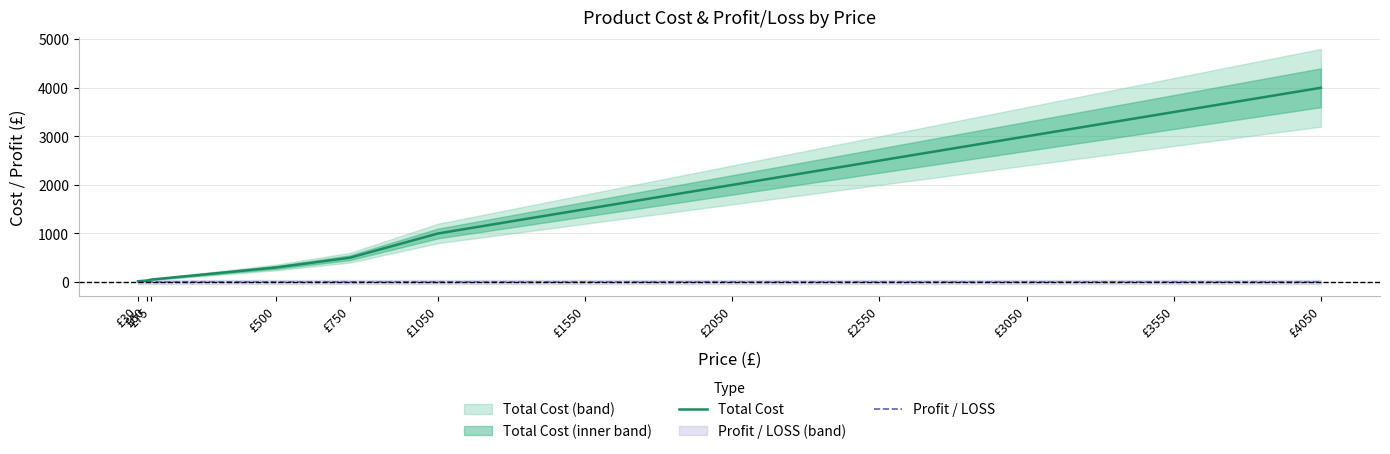

Reading right to left, list all the values displayed in this chart.

Total Cost: 4000	3500	3000	2500	2000	1500	1000	500	300	50	30	15
Profit / LOSS: 0	0	0	0	0	0	0	0	0	0	0	0